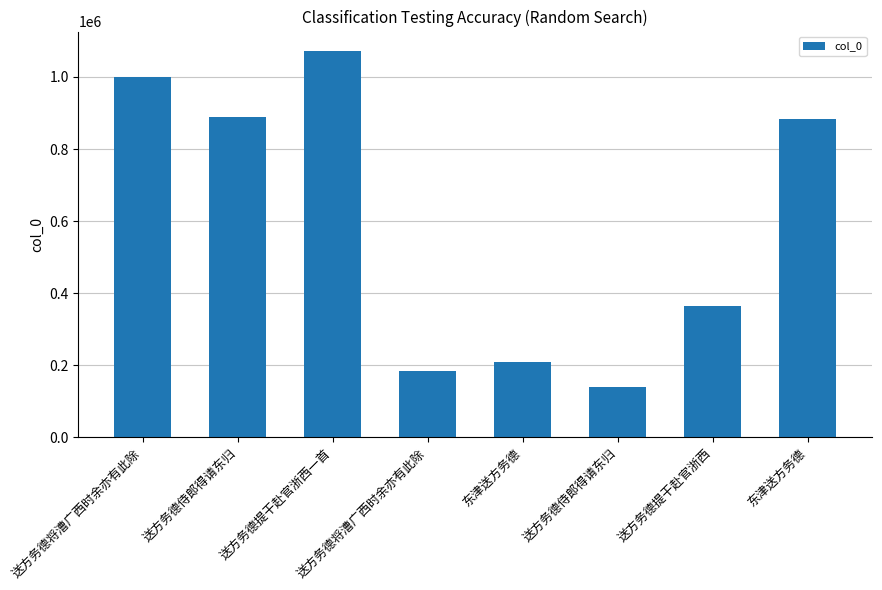

Reading right to left, list all the values displayed in this chart.

884402	363527	139006	208680	185176	1072293	889284	1000914